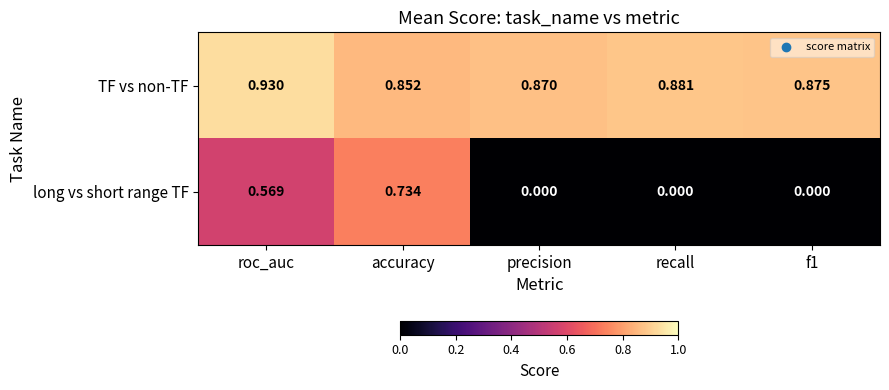

Which series has the largest range (max minus min)?

long vs short range TF